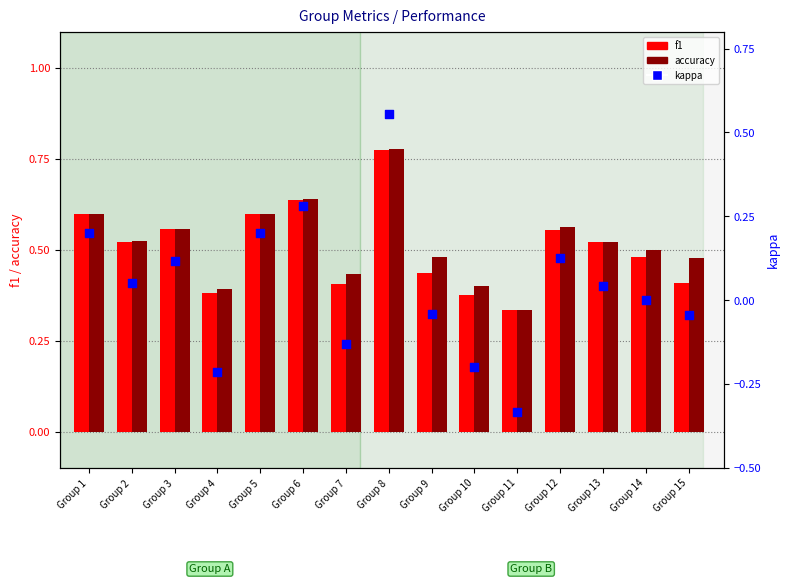

Which series reaches the maximum Y coordinate?

accuracy